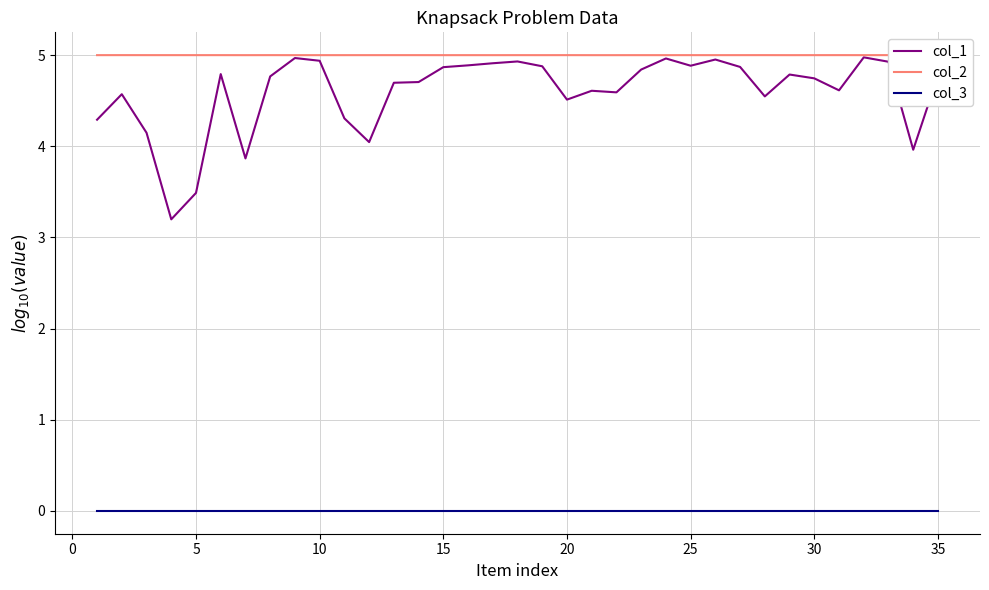

Which series has the largest range (max minus min)?

col_1